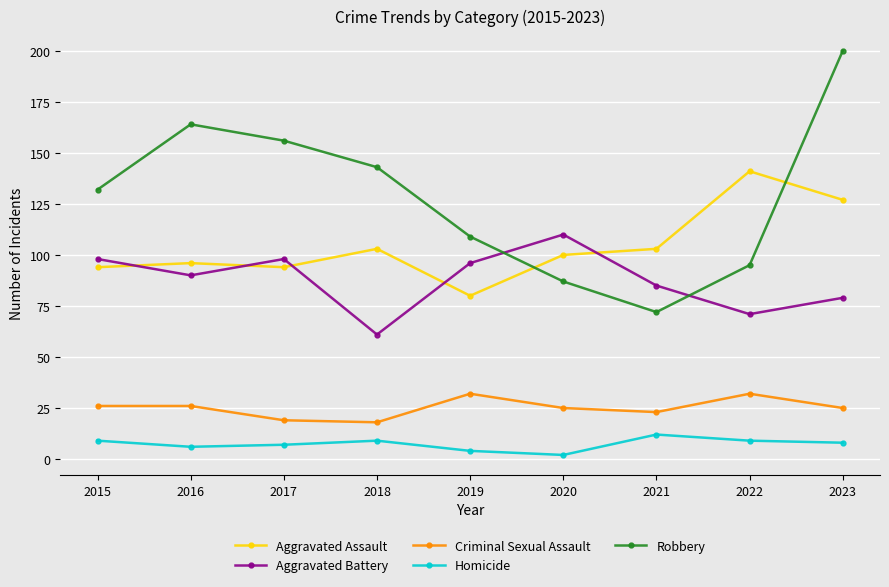

In Criminal Sexual Assault, how many points are lower than both neighbors (excluding endpoints)?

2